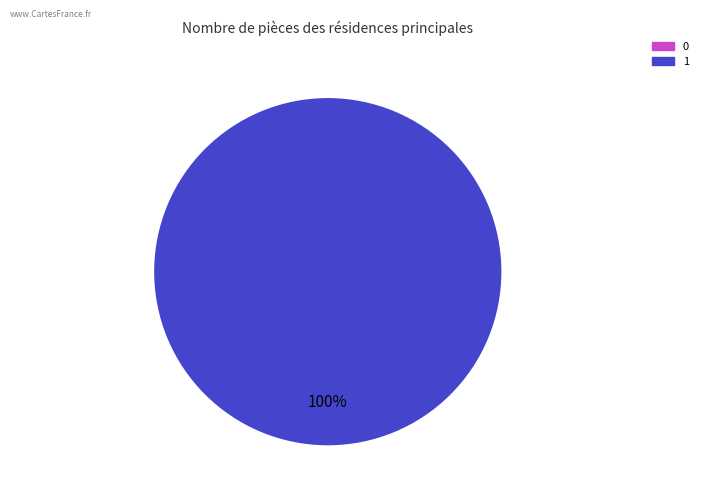

Does any single category account for the majority?

Yes